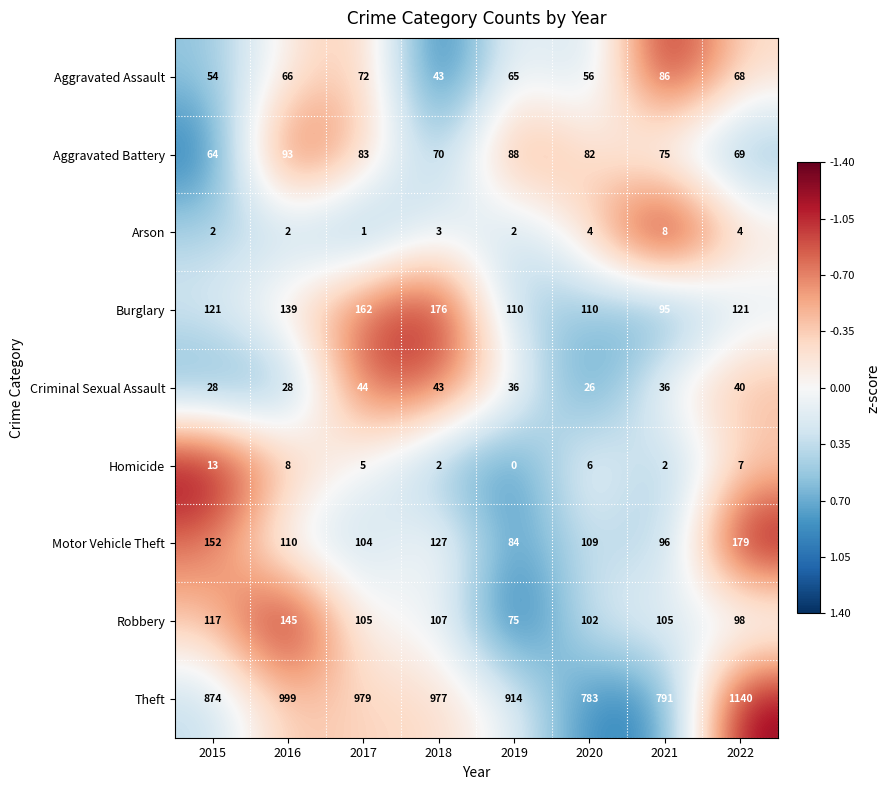

What is the sum of all Aggravated Battery values?

624